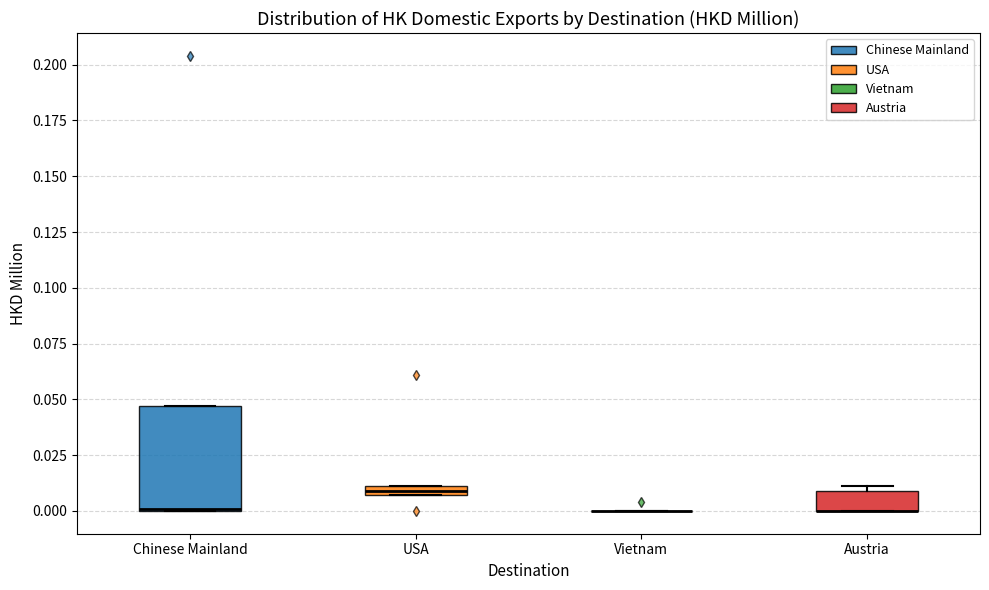

Which box is the tallest, from its lower edge to its upper edge?

Chinese Mainland